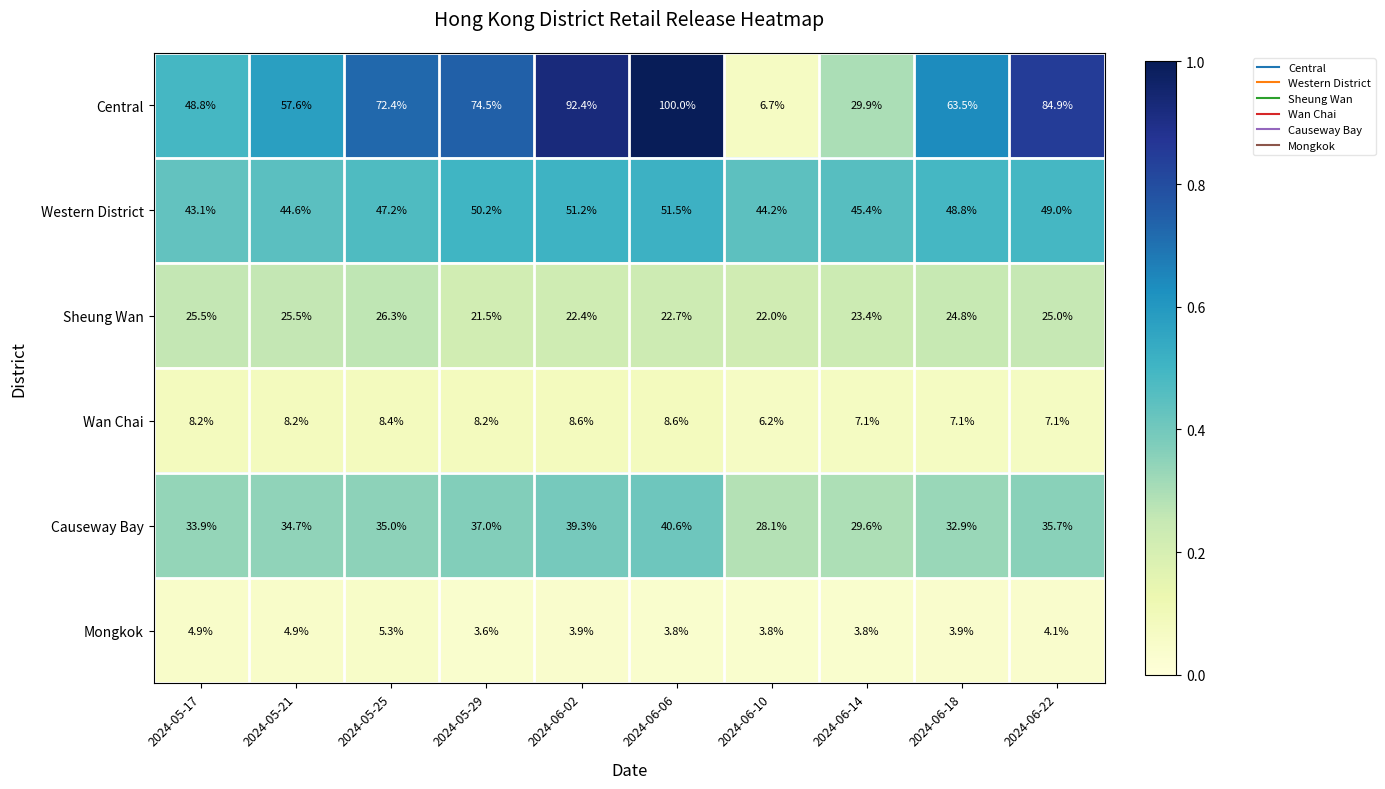

What is the greatest value displayed?

100.0